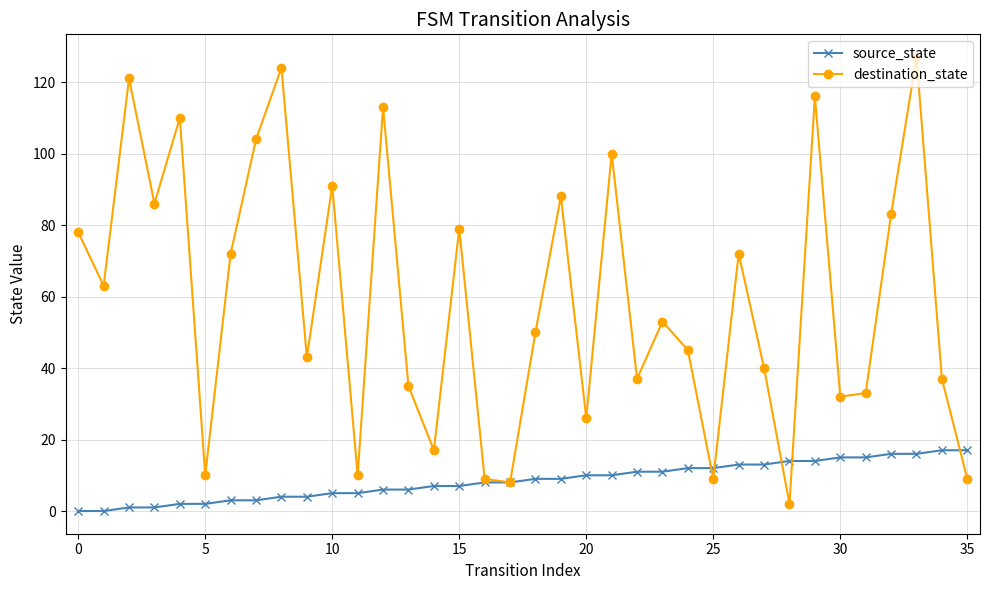

True or false: destination_state has more than 0 interior local peaks.

True